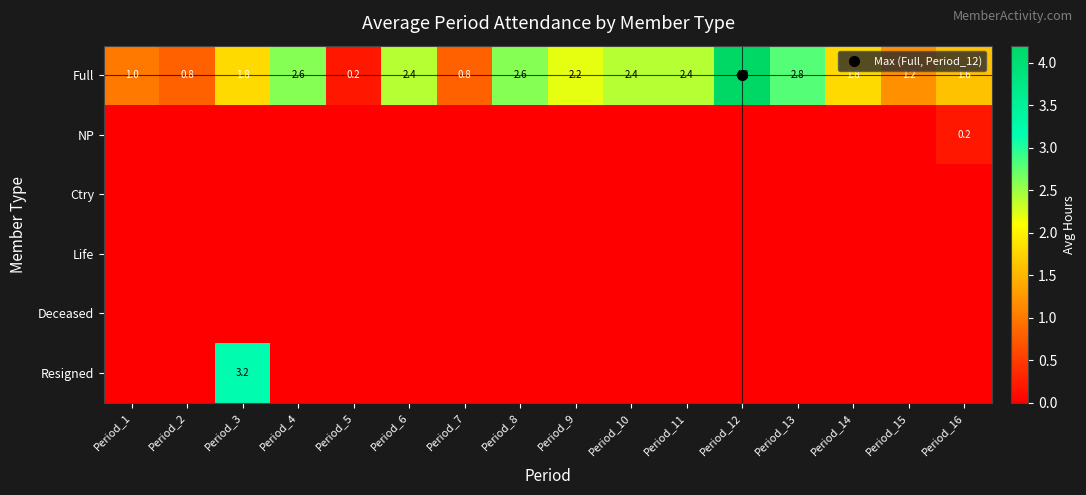

At how many categories does at least one series exceed 3?

2